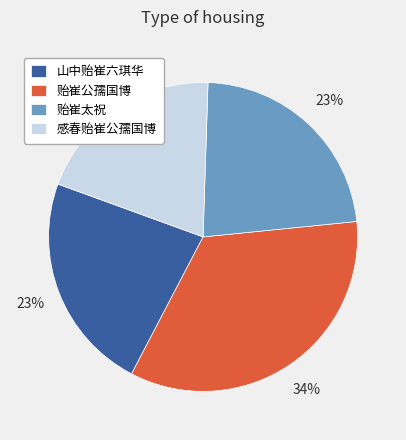

Do 贻崔公孺国博 and 贻崔太祝 together represent more than half of the pie?

Yes